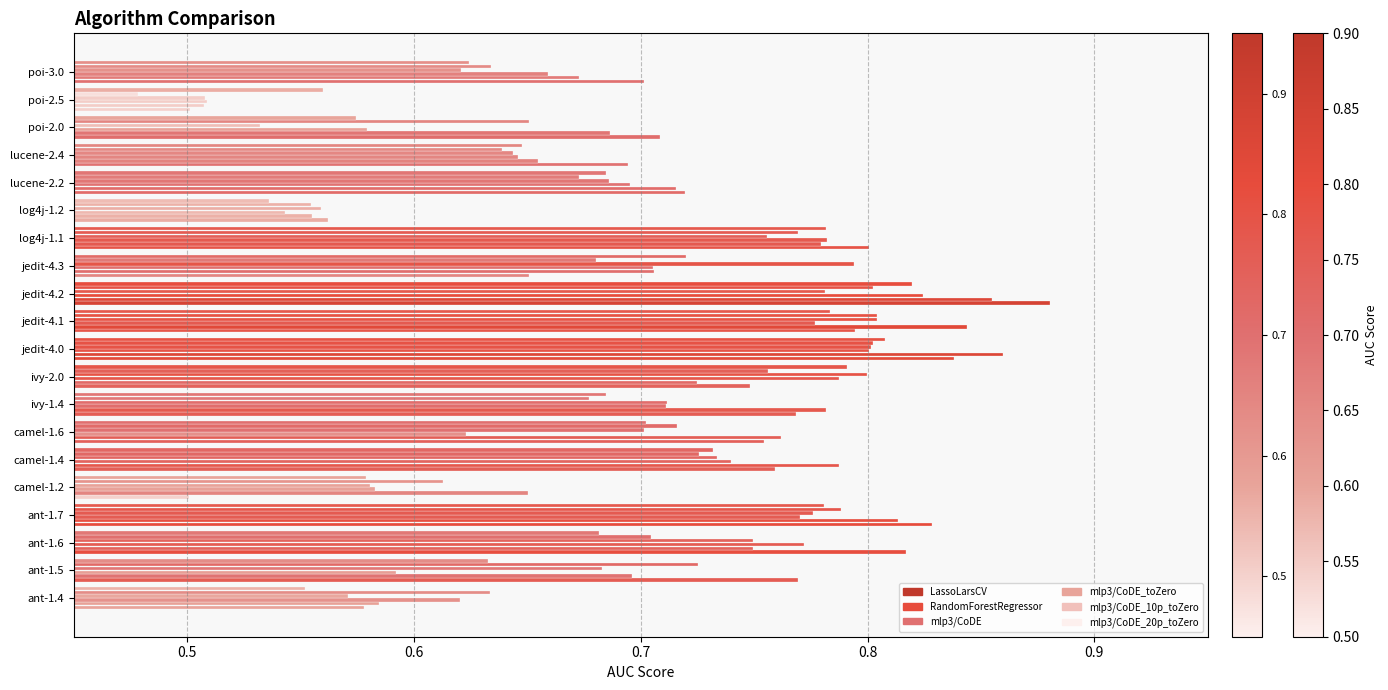

How many series are shown in this chart?

6